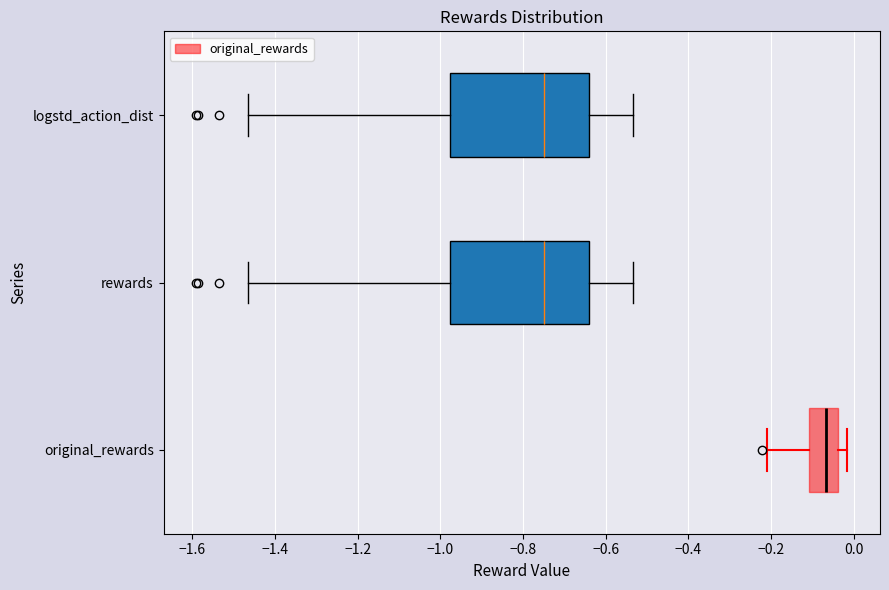

Reading bottom to top, transcribe this box plot: for each box, give where its median line is, the range the box spans, and where its two whiskers end, as read against the x-axis. The values are not printed on the chart, so give them approximately, as read against the axis.

original_rewards: median -0.06, box -0.10 to -0.04, whiskers -0.22 to -0.02
rewards: median -0.74, box -0.98 to -0.64, whiskers -1.46 to -0.54
logstd_action_dist: median -0.74, box -0.98 to -0.64, whiskers -1.46 to -0.54